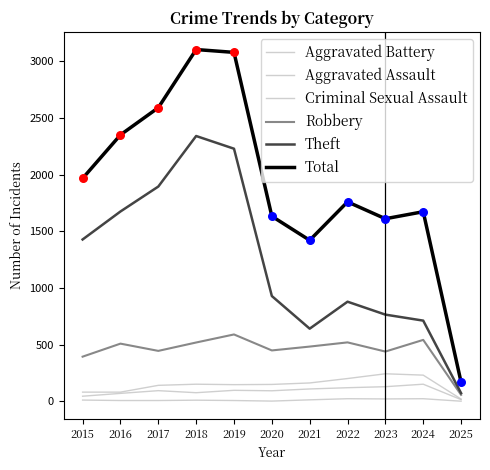

At how many categories does at least one series exceed 2540?

3